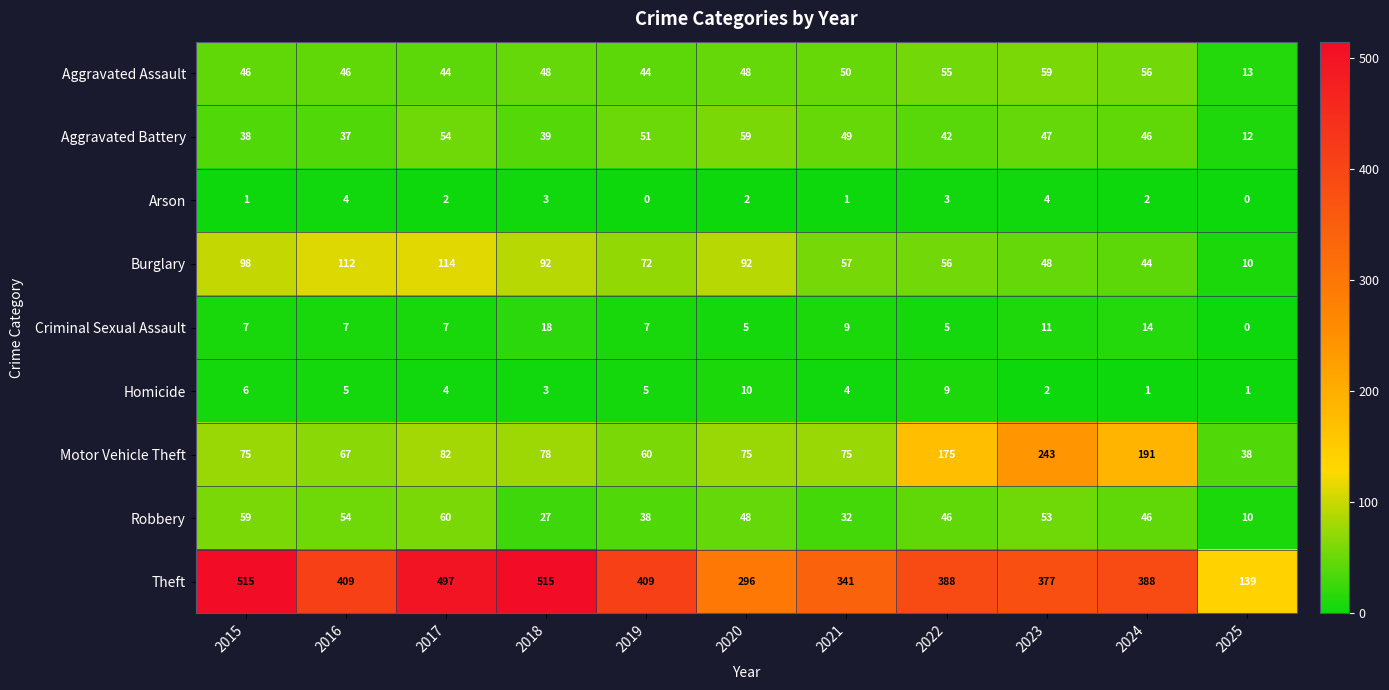

How many distinct data groups are displayed?

9